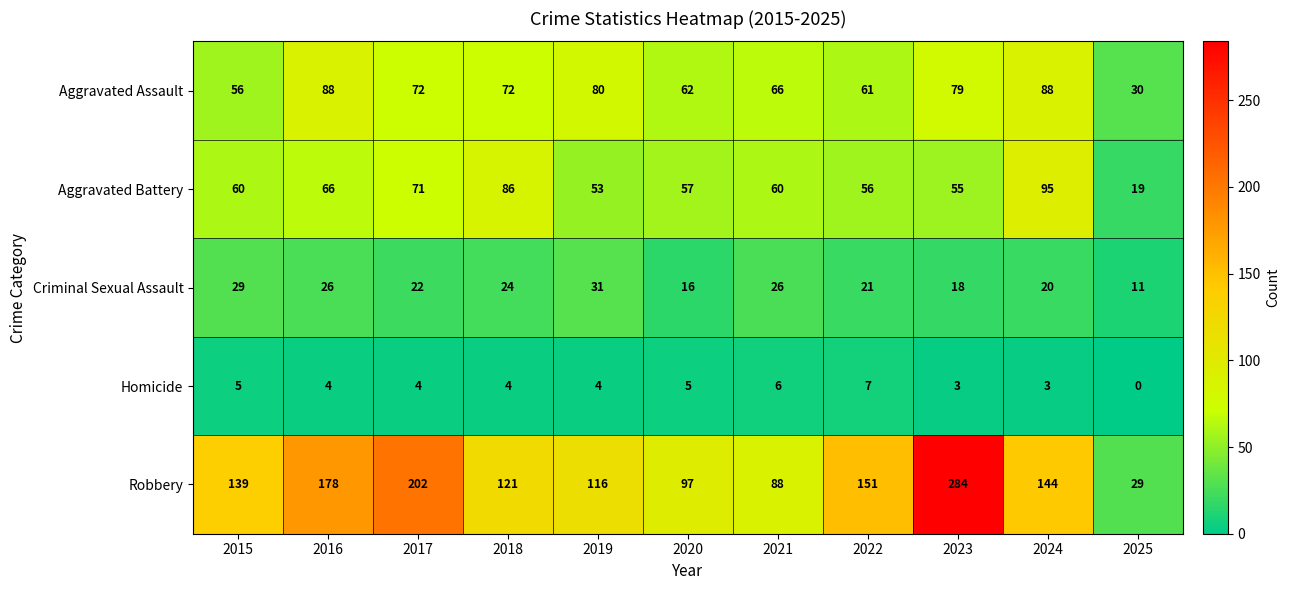

List the series in order of their peak value, highest first.

Robbery, Aggravated Battery, Aggravated Assault, Criminal Sexual Assault, Homicide